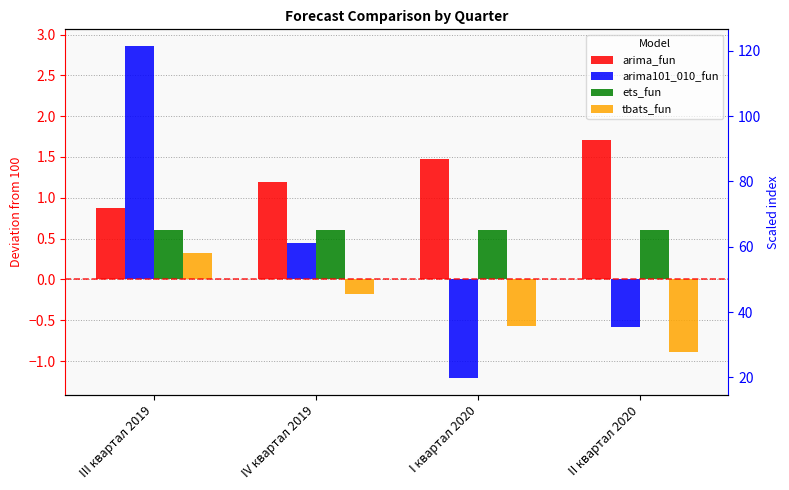

How many distinct data groups are displayed?

4